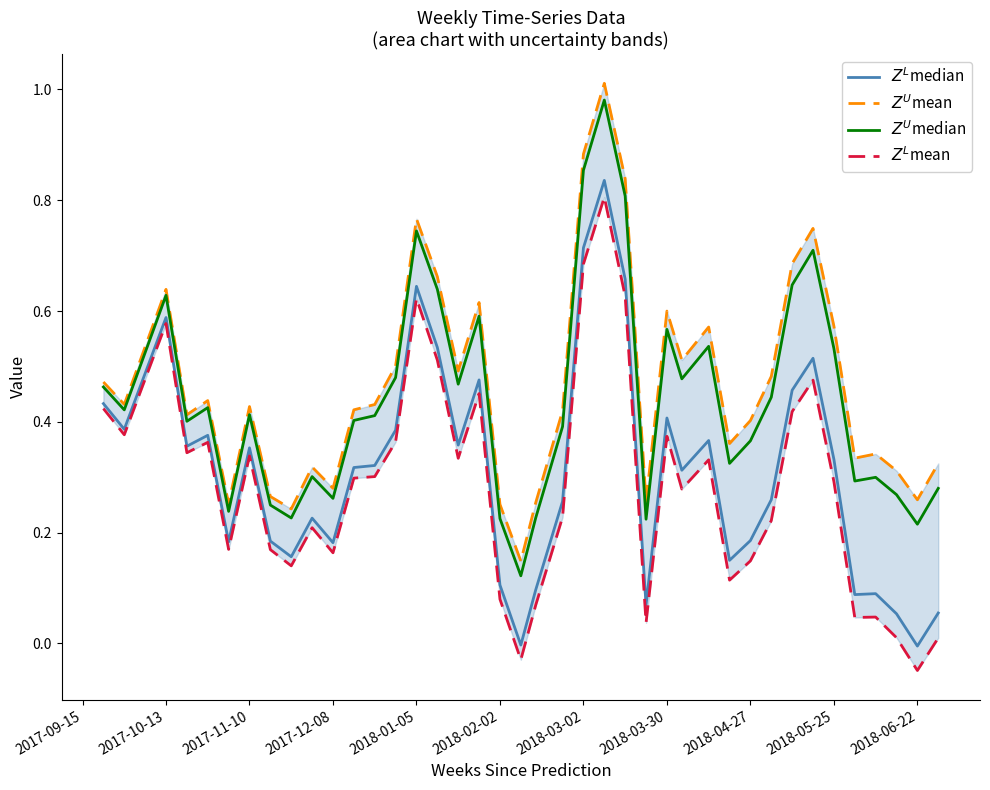

How many values in the $Z^L$median series are below 0?

2